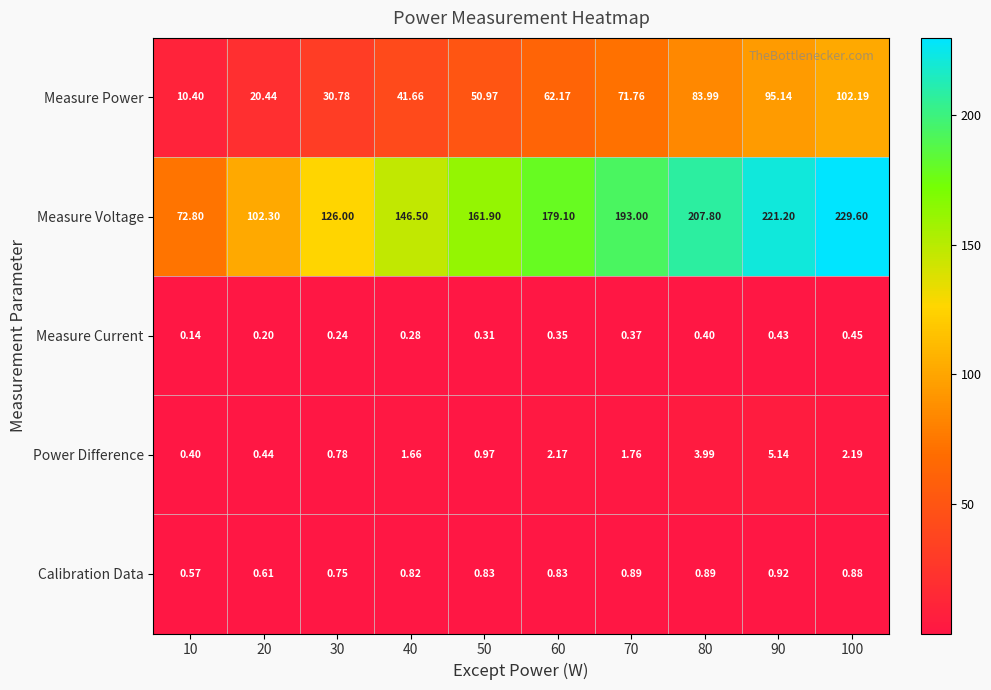

Which series has the largest range (max minus min)?

Measure Voltage